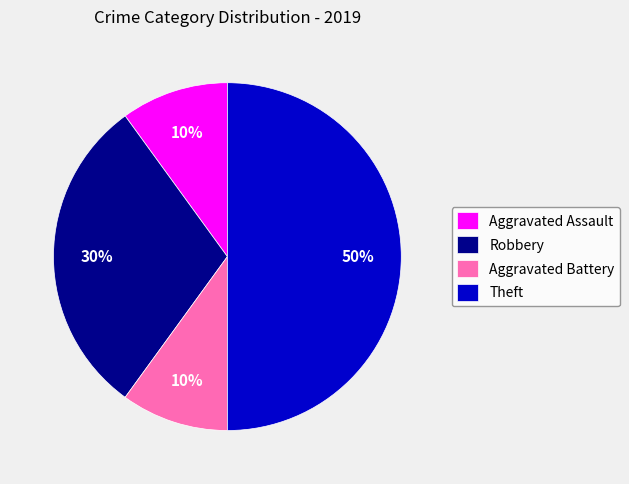

Count the number of slices in the pie.

4